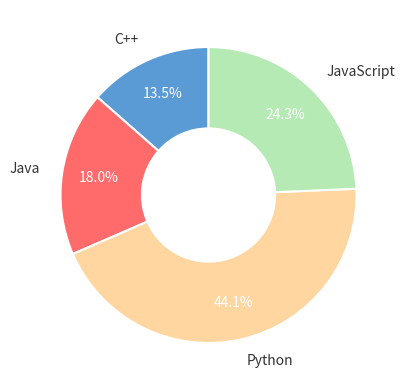

Count the number of slices in the pie.

4